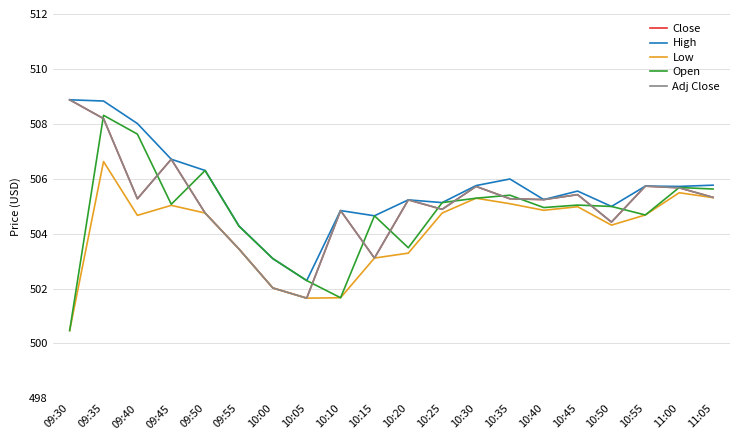

True or false: Open and Low cross at least once.

False